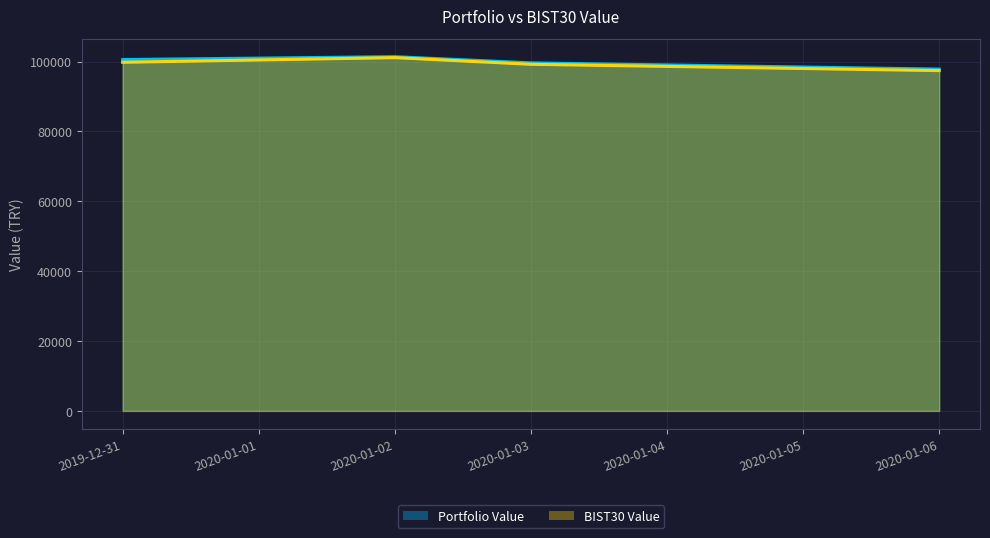

At which label does BIST30 Value first exceed 99784?

2019-12-31